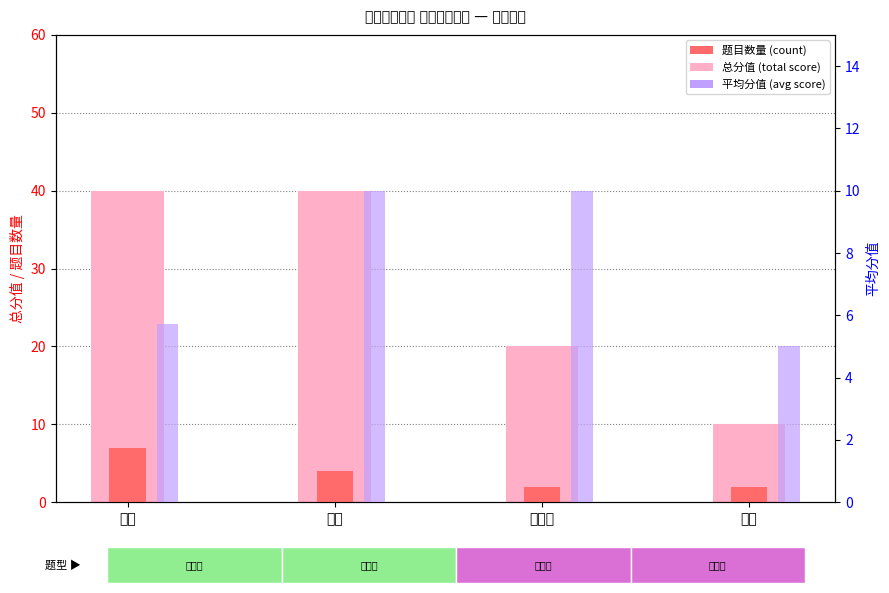

Reading left to right, list all the values displayed in this chart.

总分值: 单选=40.0	多选=40.0	判断题=20.0	判断=10.0
题目数量: 单选=7.0	多选=4.0	判断题=2.0	判断=2.0
平均分值: 单选=5.7	多选=10.0	判断题=10.0	判断=5.0